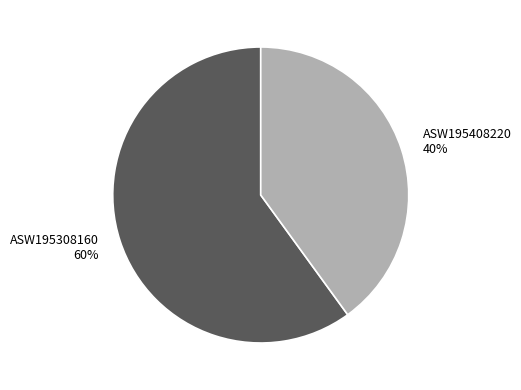

Does ASW195308160 represent more than half of the total?

Yes